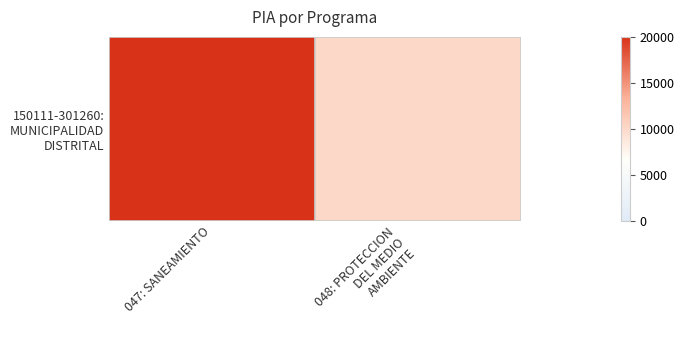

Reading right to left, extract all data points from this chart.

10000	20000